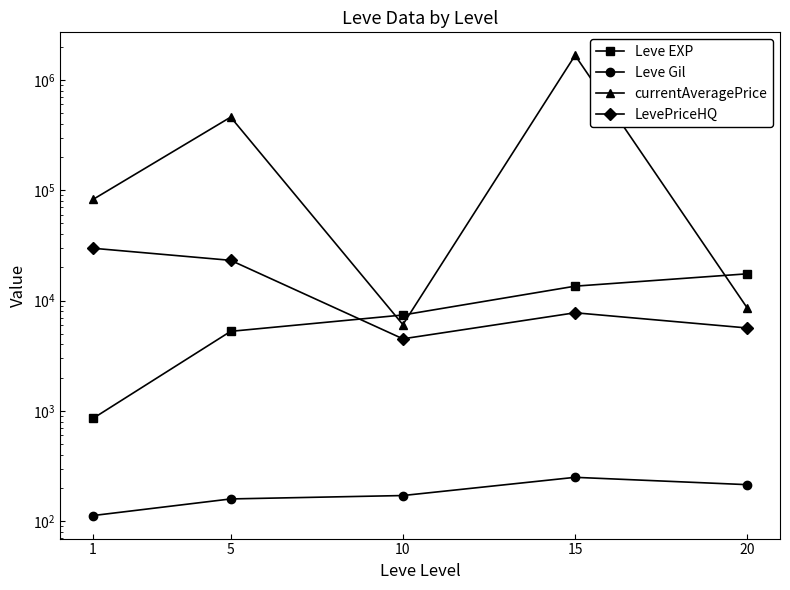

What is the value of the currentAveragePrice point at the 4th from the left?

1673657.1